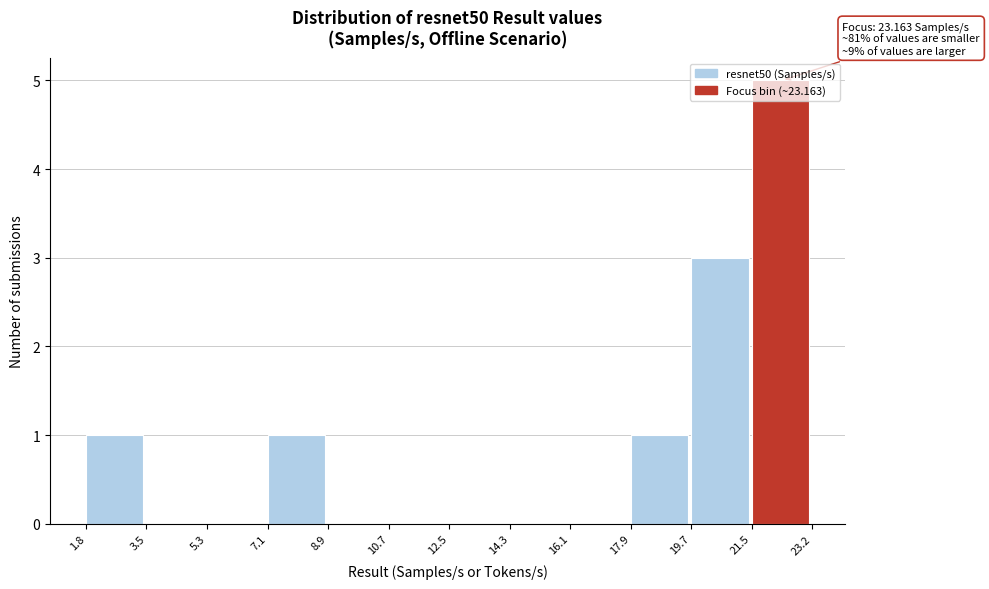

Which range on the x-axis has the tallest bar?

21.5 to 23.2